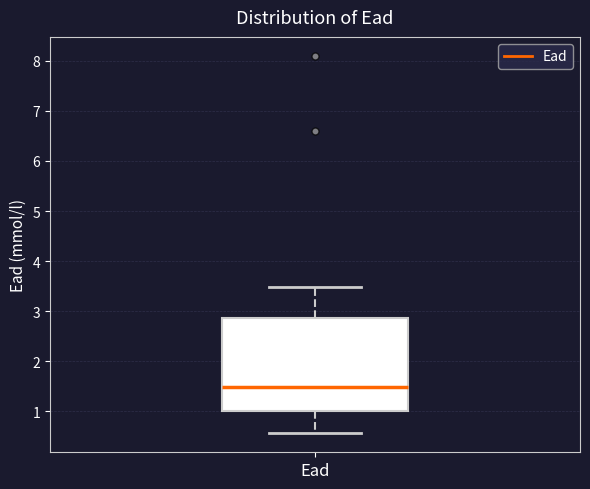

Where is the upper edge of the box for Ead on the y-axis? The values are not printed on the chart, so give them approximately, as read against the axis.

2.9